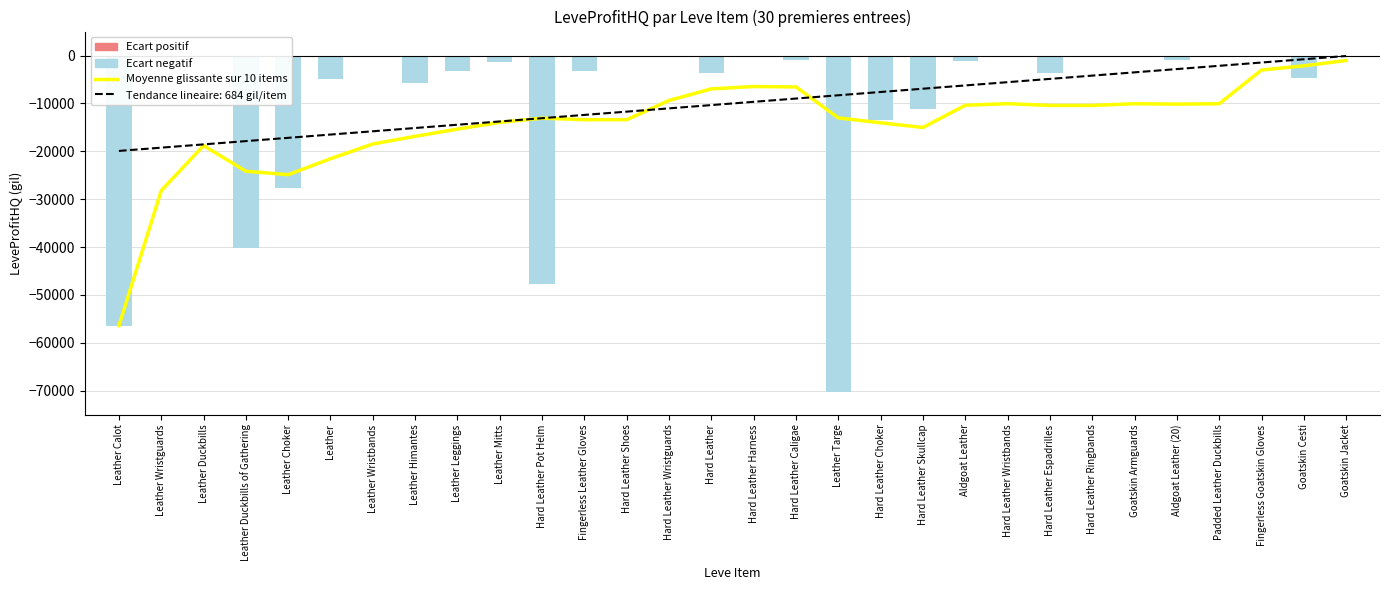

What is the difference between the values at Hard Leather Pot Helm and Leather Himantes?

3794.0